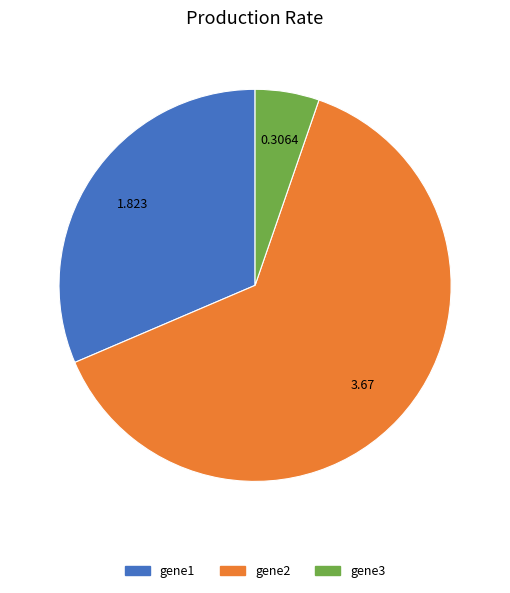

Does any single category account for the majority?

Yes